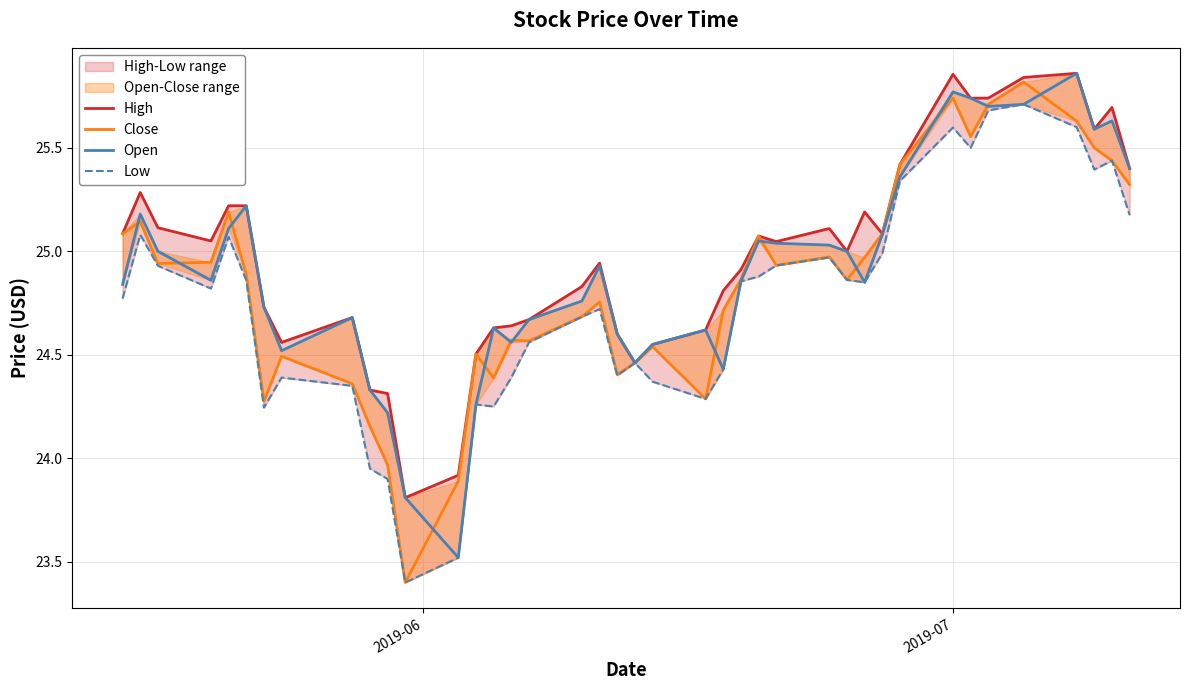

What is the value of the Low point at the 34th from the left?

25.5